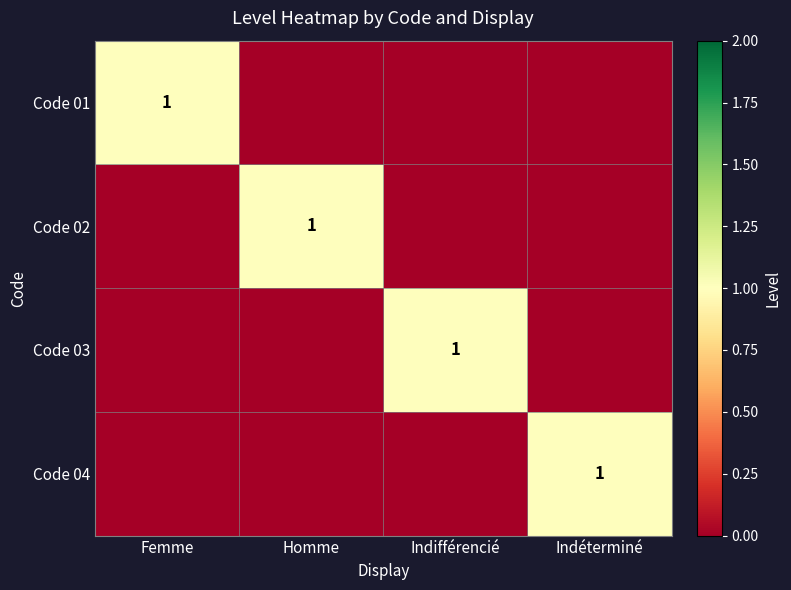

The Code 01 series shows 0 at Femme. True or false?

False